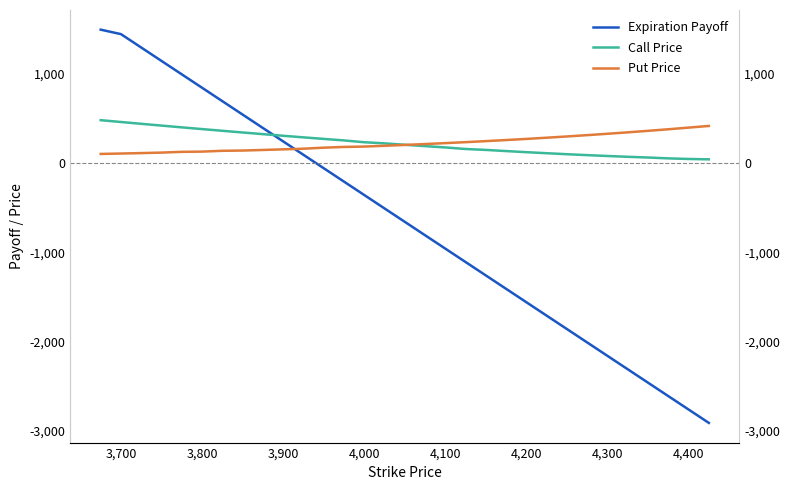

How many data points in Expiration Payoff are above -659?

15